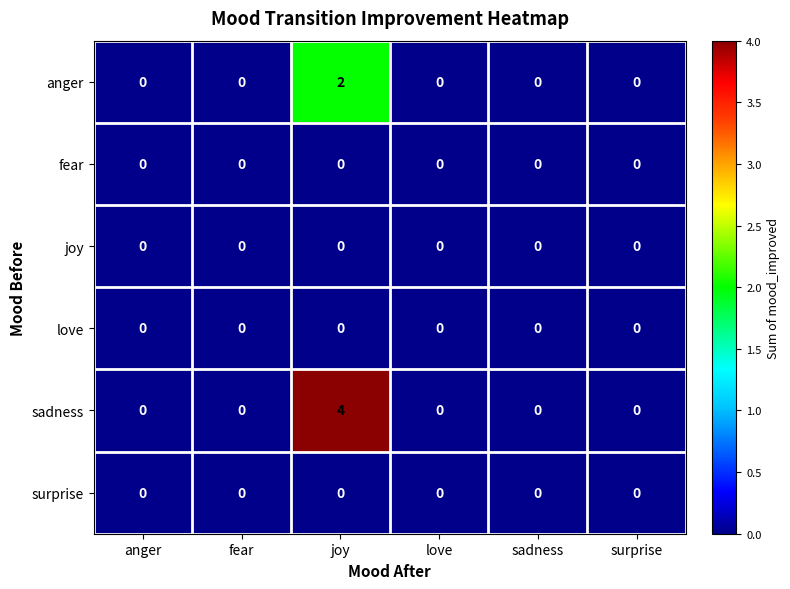

At which category is the sum across all series the highest?

joy